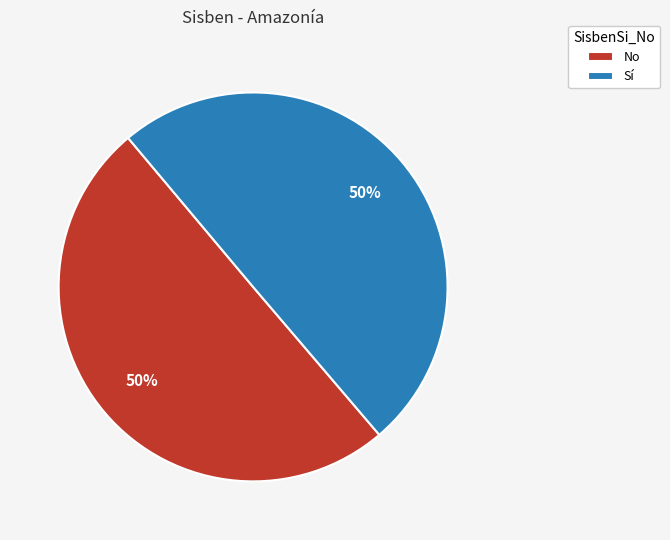

What percentage is the Sí slice, to the nearest percent?

50%